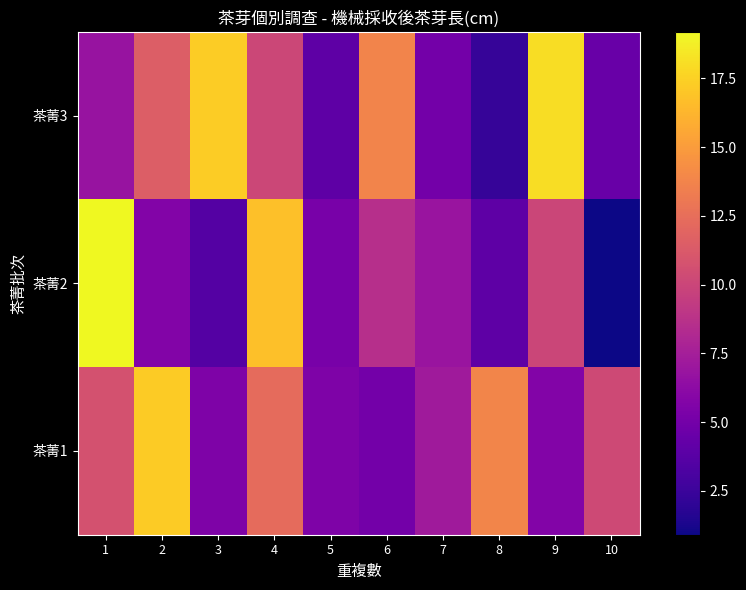

What is the difference between the highest and lowest values at 3?

13.7